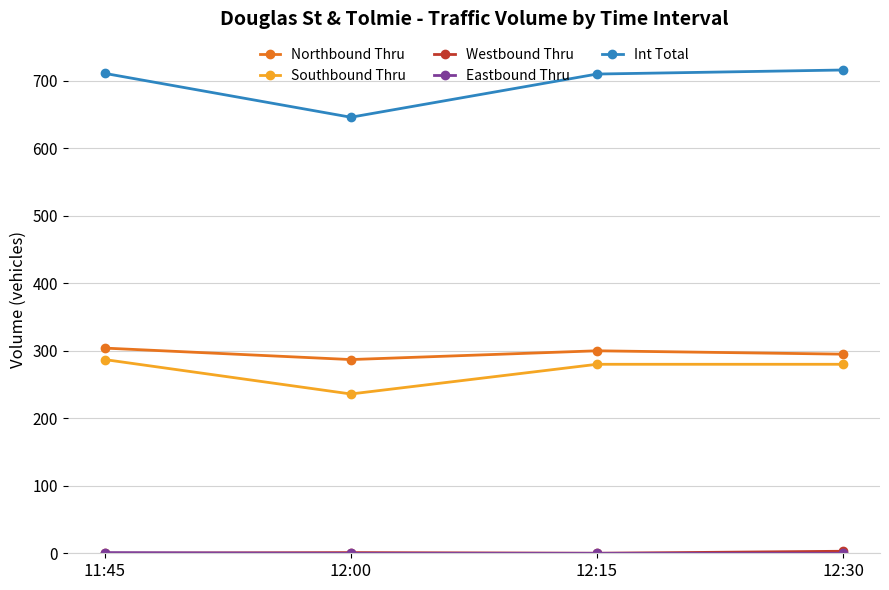

How many lines are shown in the chart?

5